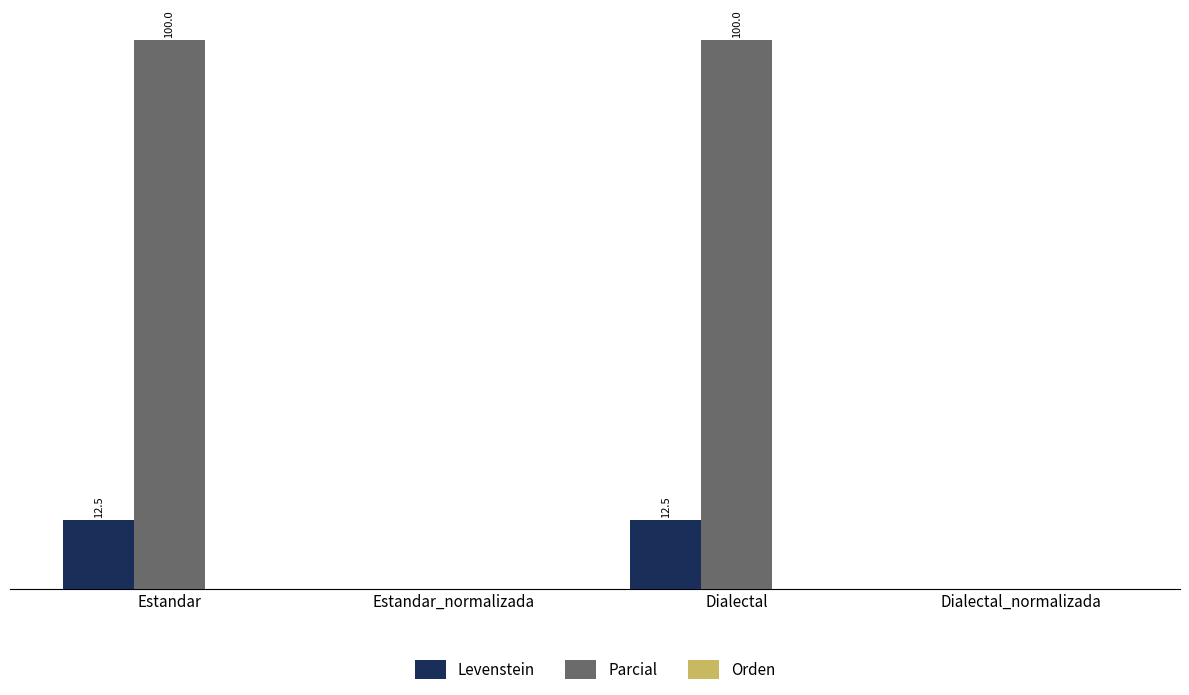

Does the chart contain stacked bars?

No